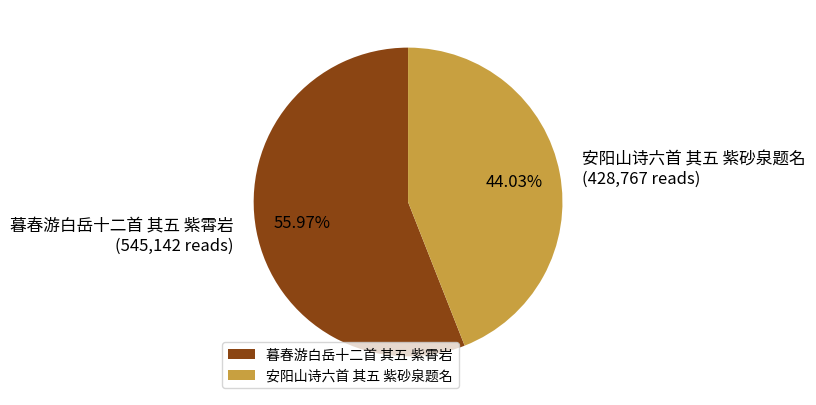

Which category has the biggest portion of the pie?

暮春游白岳十二首 其五 紫霄岩